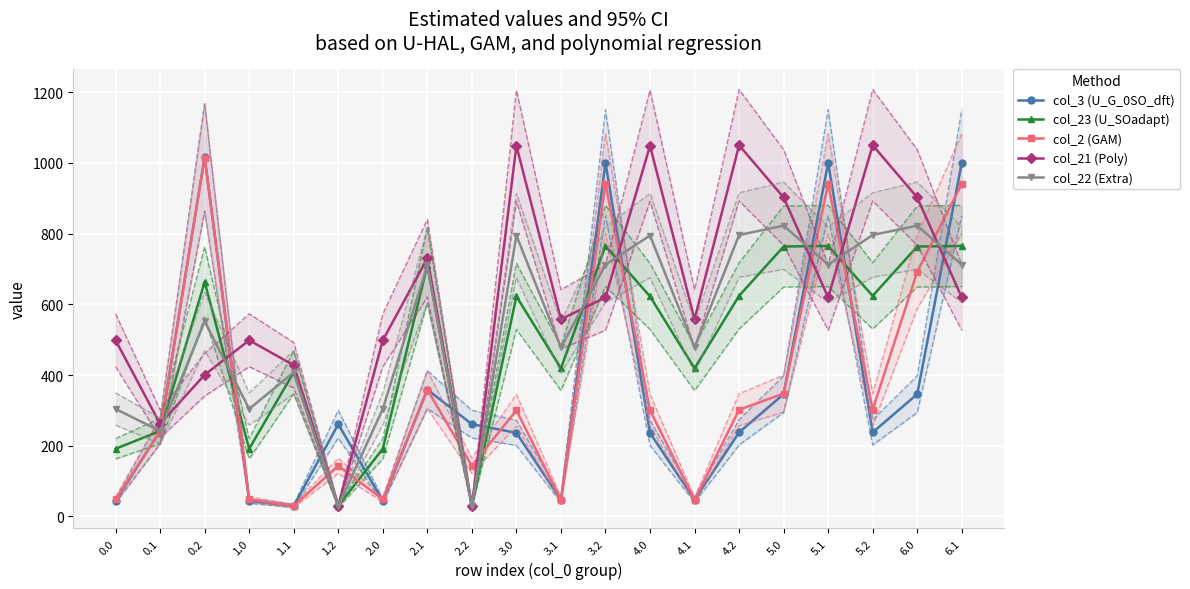

At which category does the chart reach its minimum across all series?

1.1